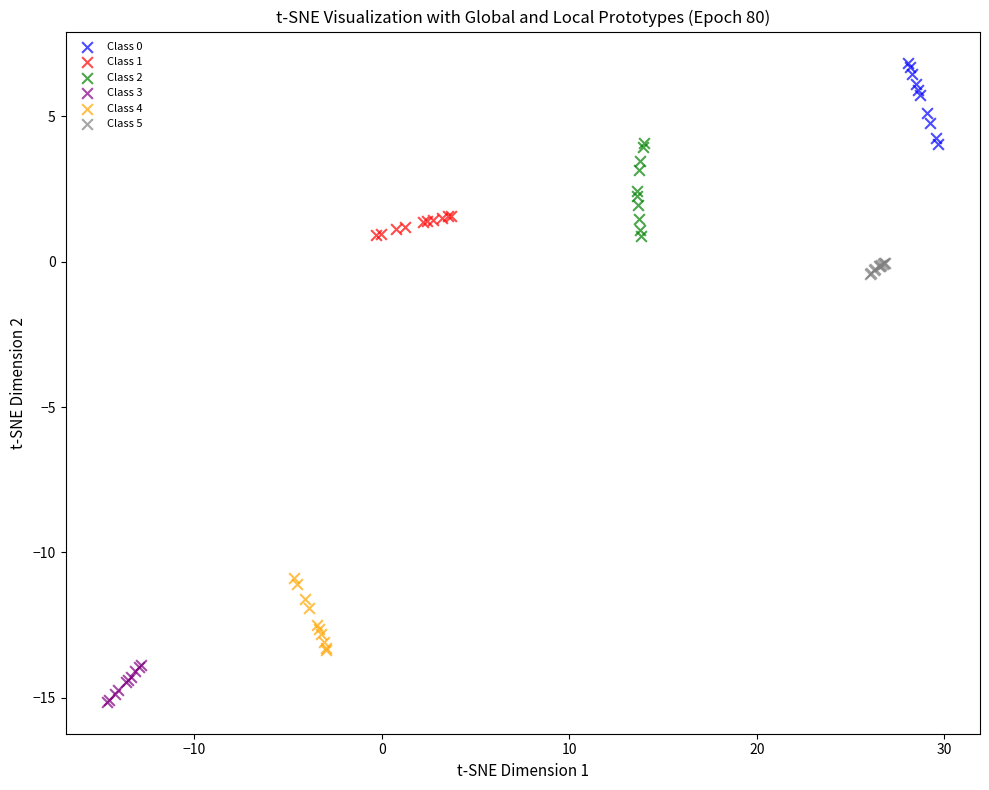

Which series reaches the minimum Y coordinate?

Class 3